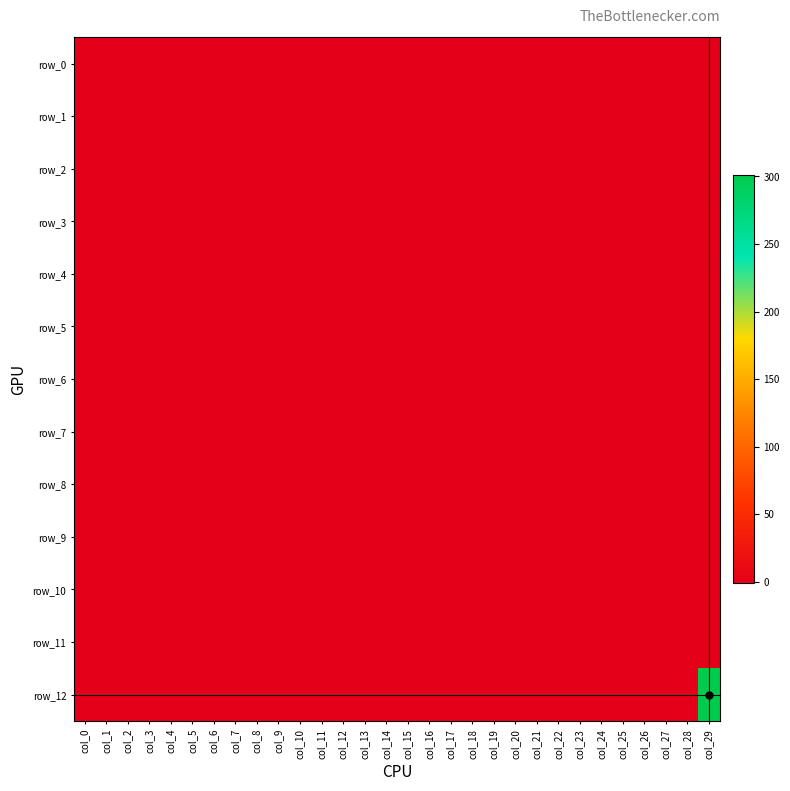

What is the lowest value of the row_1 series?

-1